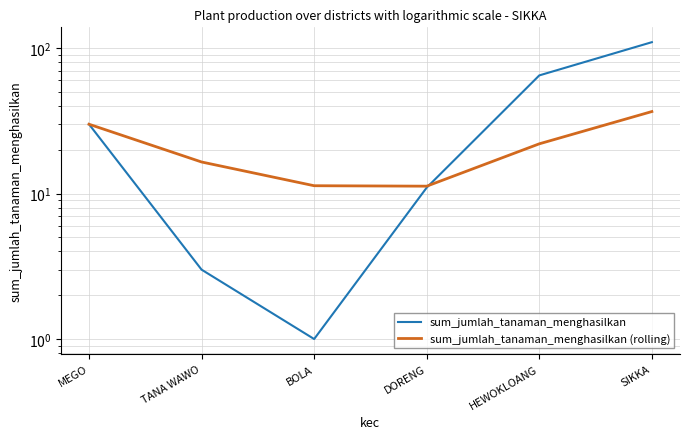

True or false: sum_jumlah_tanaman_menghasilkan (rolling) has a value of 19.3 at MEGO.

False